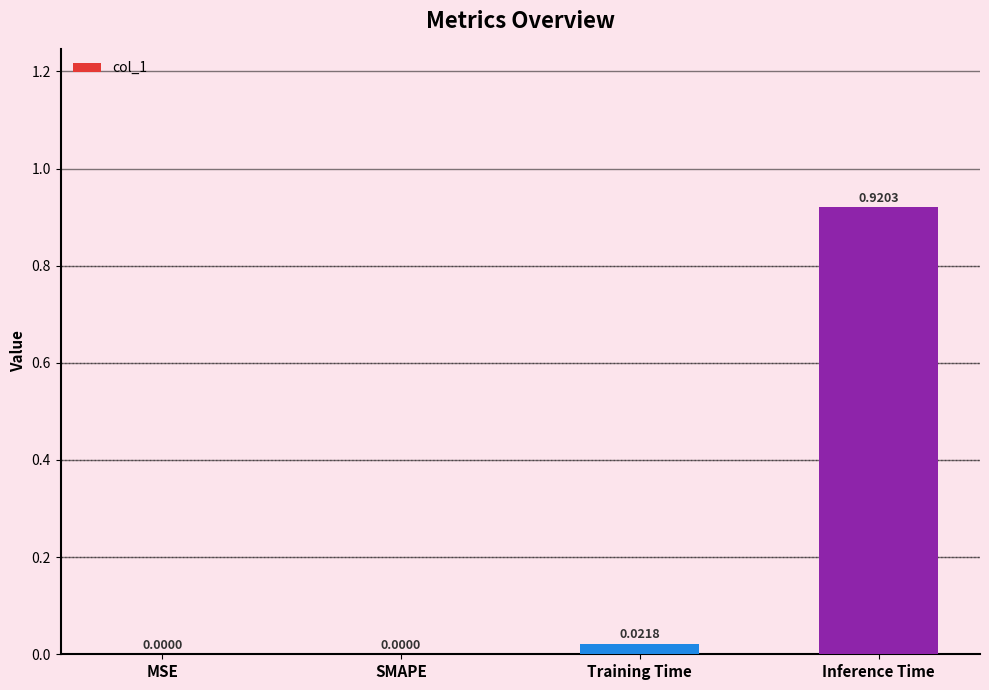

Are the bars grouped side by side (vs. stacked)?

No